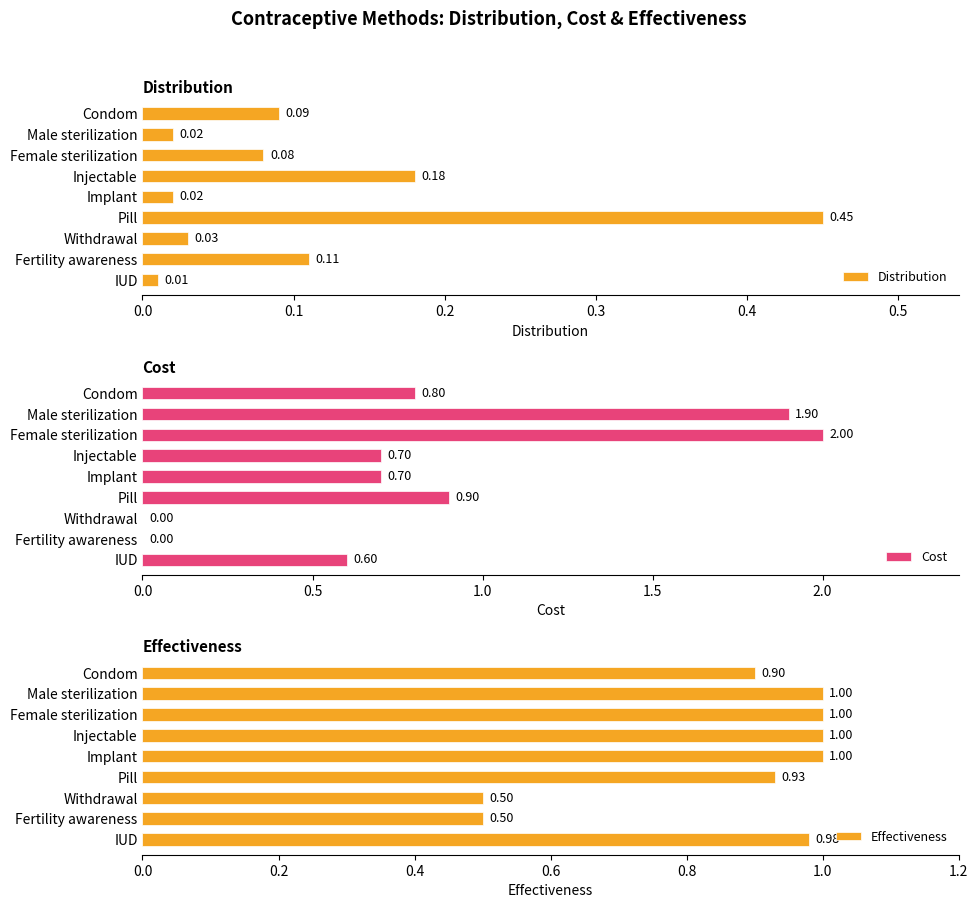

What is the greatest value displayed?

2.0